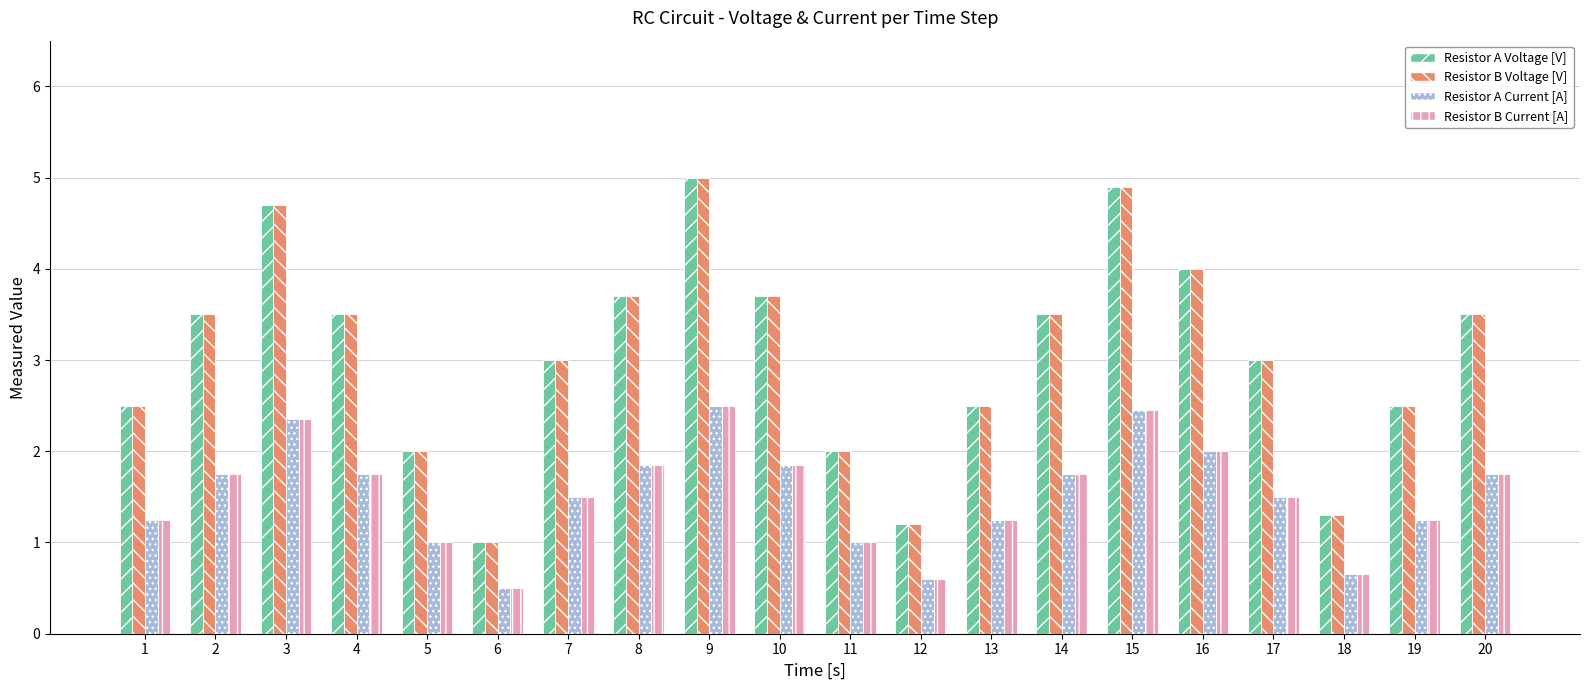

Is the value of Resistor A Voltage [V] at 7 greater than the value of Resistor B Voltage [V] at 3?

No